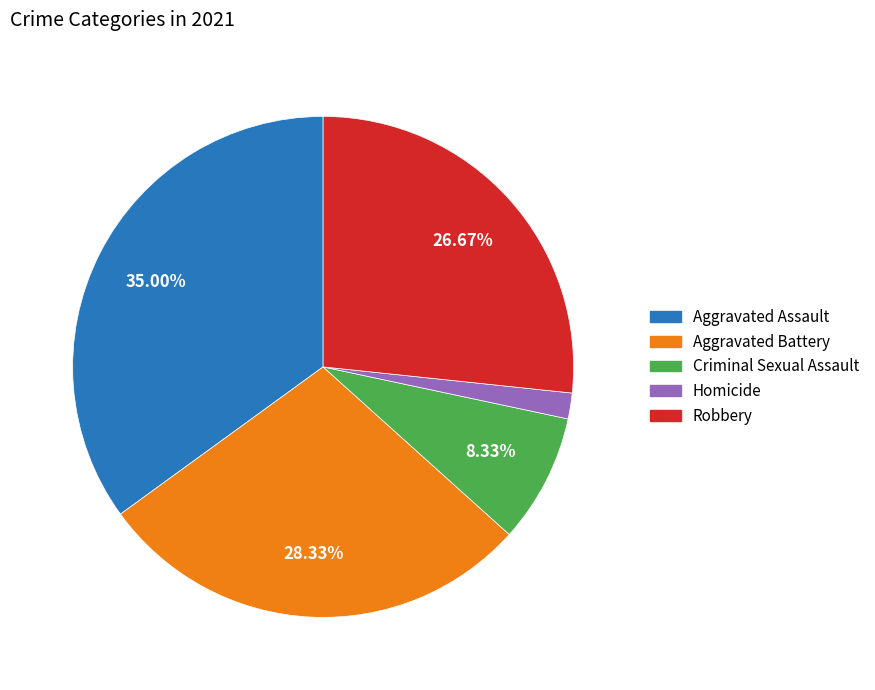

Which slice is the largest?

Aggravated Assault